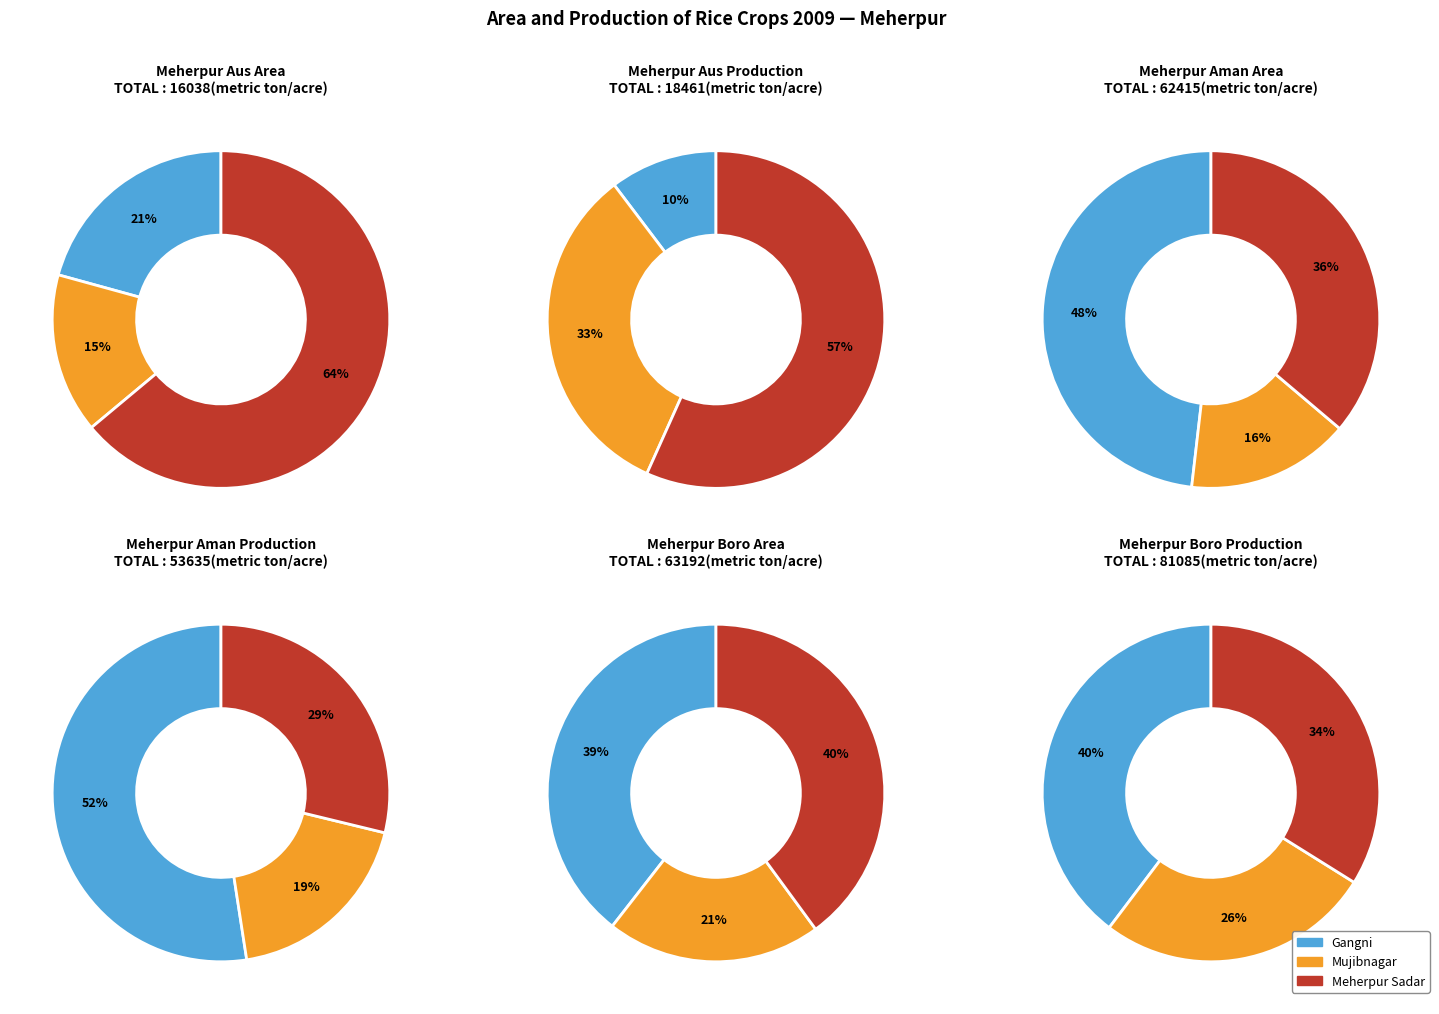

Count the number of slices in the pie.

3